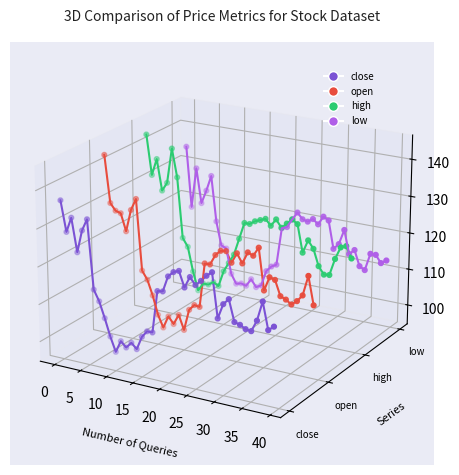

Which series contains the lowest Y value?

close